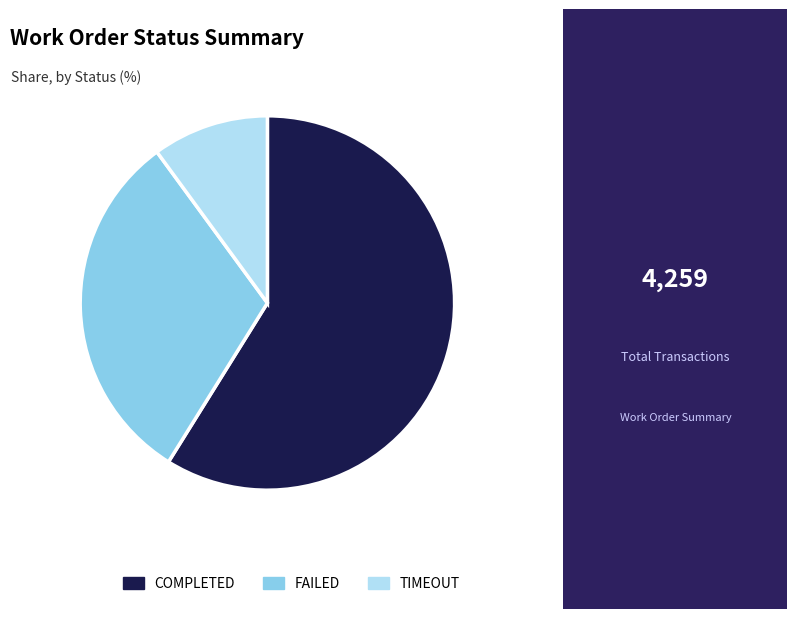

Is the sum of FAILED and COMPLETED greater than half?

Yes